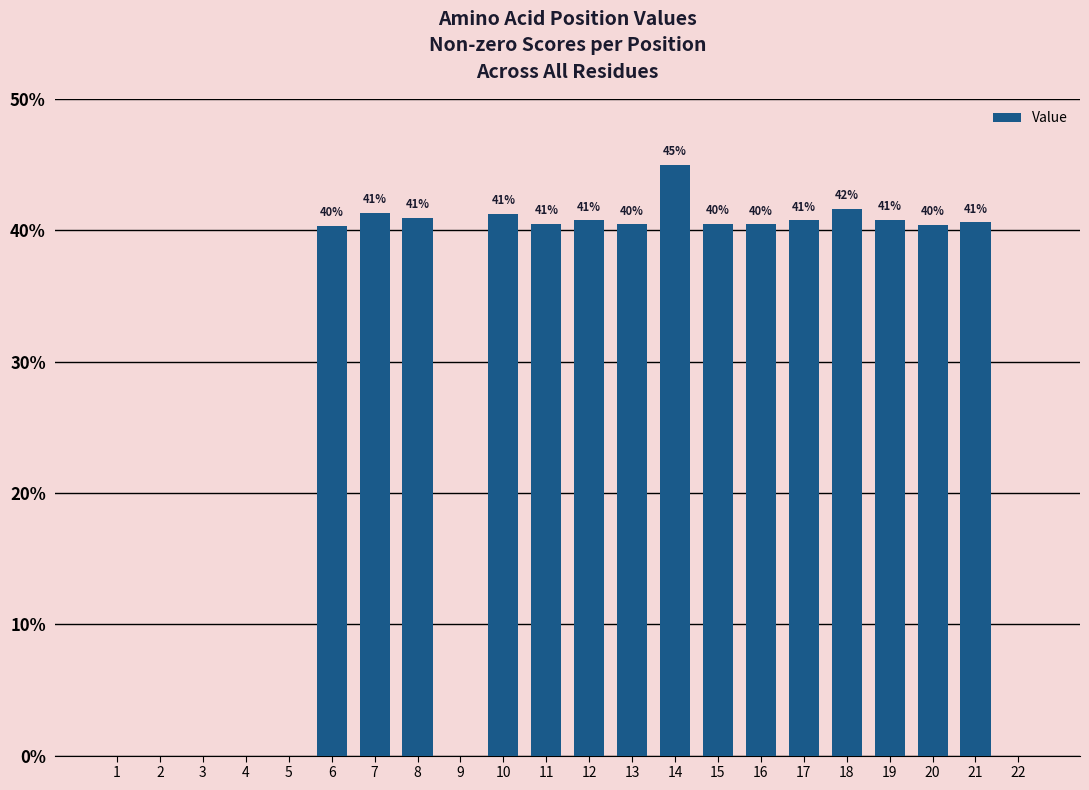

How many values are between 0 and 1?

22